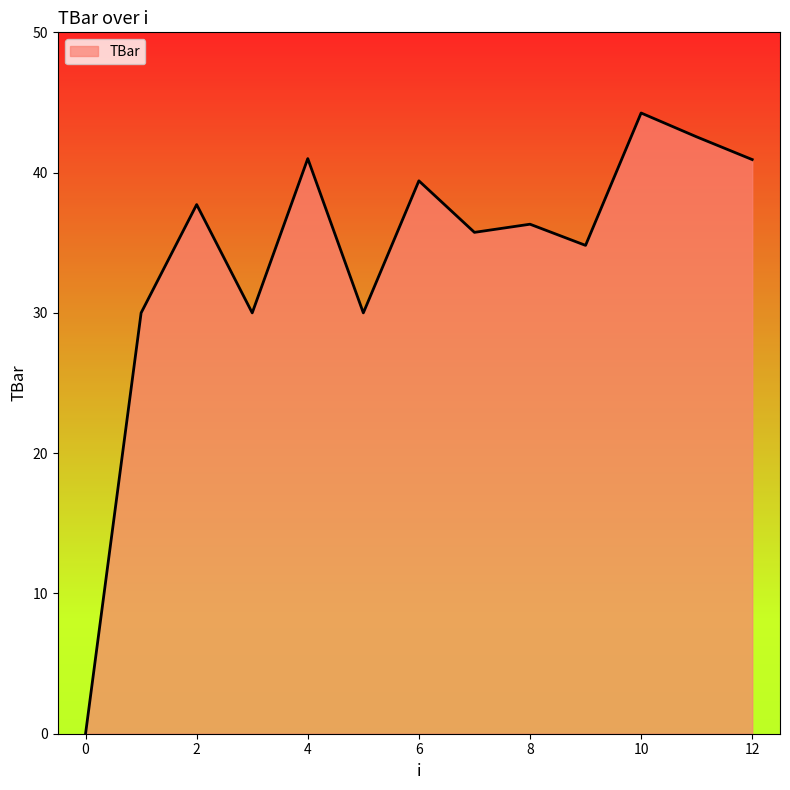

Does the chart display data point markers on the line(s)?

No